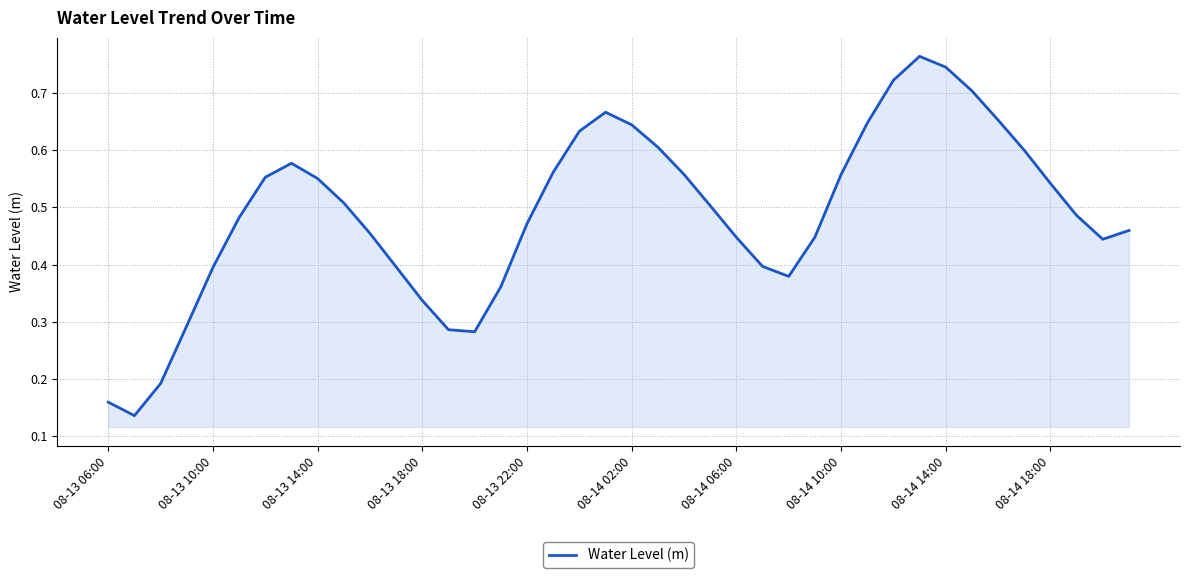

How many series are shown in this chart?

1